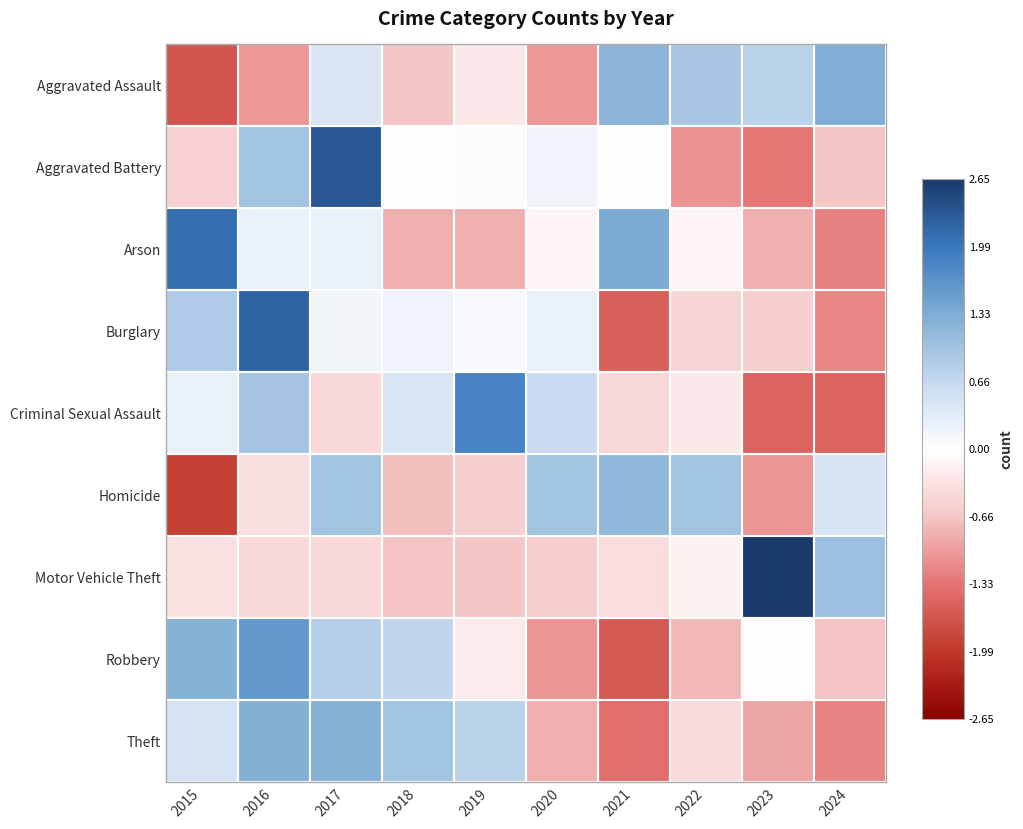

Reading left to right, list all the values displayed in this chart.

Aggravated Assault: 2015=-1.7	2016=-1.0	2017=0.4	2018=-0.7	2019=-0.2	2020=-1.0	2021=1.2	2022=0.9	2023=0.7	2024=1.3
Aggravated Battery: 2015=-0.5	2016=1.0	2017=2.3	2018=-0.0	2019=0.1	2020=0.2	2021=-0.0	2022=-1.1	2023=-1.3	2024=-0.7
Arson: 2015=2.1	2016=0.3	2017=0.3	2018=-0.8	2019=-0.8	2020=-0.1	2021=1.4	2022=-0.1	2023=-0.8	2024=-1.2
Burglary: 2015=0.9	2016=2.2	2017=0.2	2018=0.2	2019=0.1	2020=0.3	2021=-1.5	2022=-0.5	2023=-0.5	2024=-1.2
Criminal Sexual Assault: 2015=0.3	2016=1.0	2017=-0.4	2018=0.4	2019=1.9	2020=0.6	2021=-0.4	2022=-0.3	2023=-1.5	2024=-1.5
Homicide: 2015=-1.9	2016=-0.4	2017=1.0	2018=-0.7	2019=-0.5	2020=1.0	2021=1.1	2022=1.0	2023=-1.0	2024=0.5
Motor Vehicle Theft: 2015=-0.3	2016=-0.5	2017=-0.4	2018=-0.7	2019=-0.6	2020=-0.6	2021=-0.4	2022=-0.2	2023=2.7	2024=1.0
Robbery: 2015=1.2	2016=1.6	2017=0.8	2018=0.7	2019=-0.2	2020=-1.0	2021=-1.6	2022=-0.8	2023=-0.0	2024=-0.7
Theft: 2015=0.5	2016=1.3	2017=1.2	2018=1.0	2019=0.8	2020=-0.8	2021=-1.4	2022=-0.4	2023=-0.9	2024=-1.2